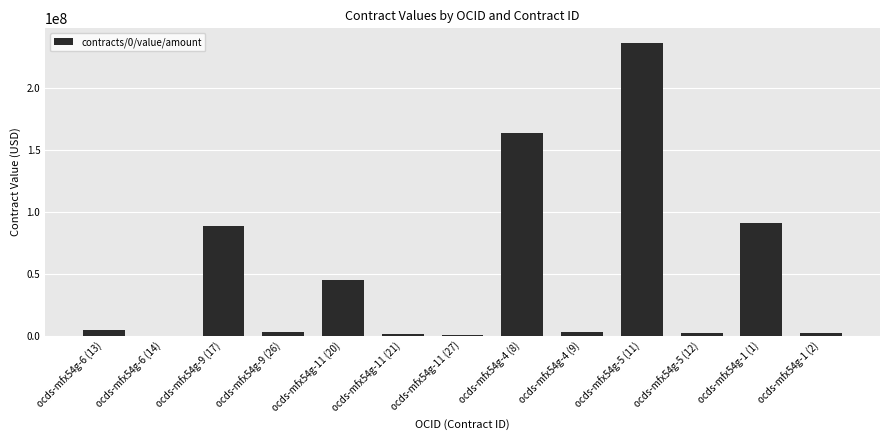

The value at ocds-mfx54g-5 (11) is 54887962.7. True or false?

False